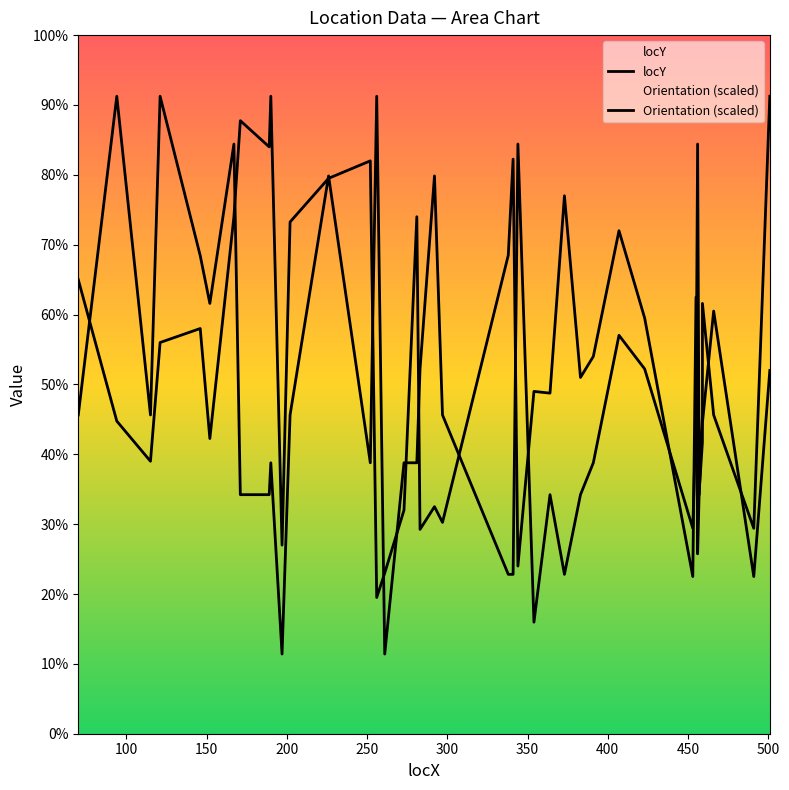

How many data points in Orientation (scaled) are above 182?

22